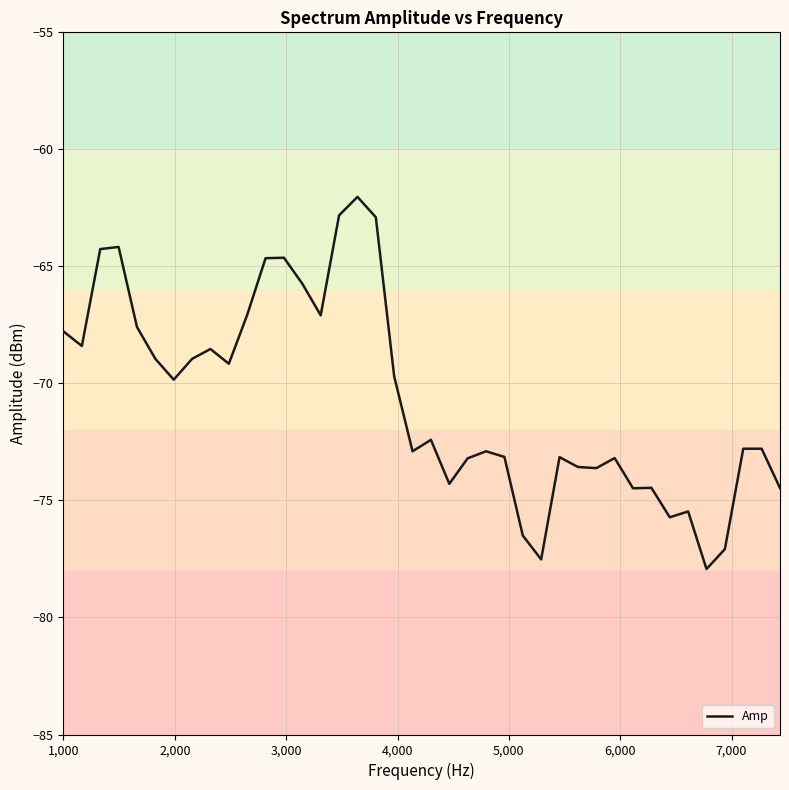

What is the difference between the maximum and minimum values?

15.9